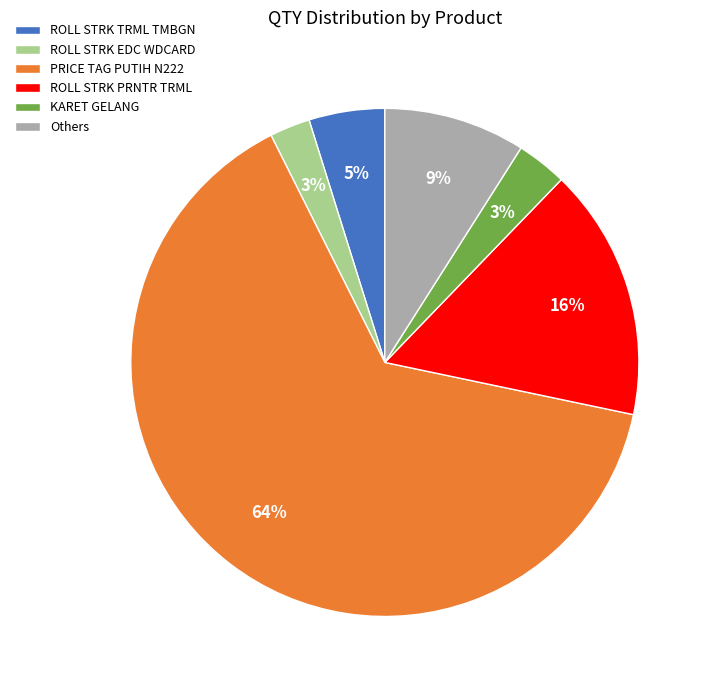

Is there any slice that represents more than half of the pie?

Yes